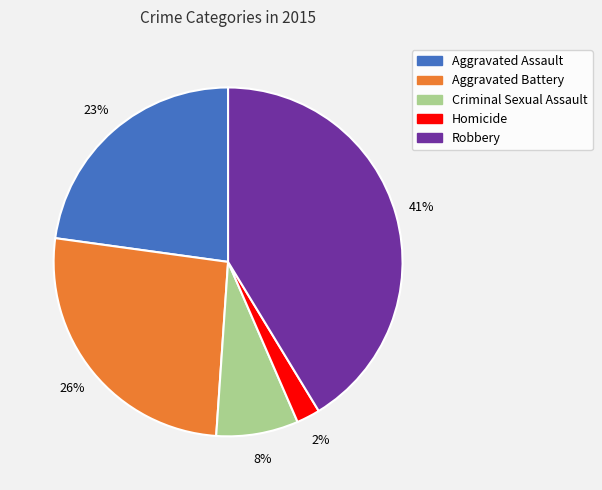

Which category has the smallest portion of the pie?

Homicide